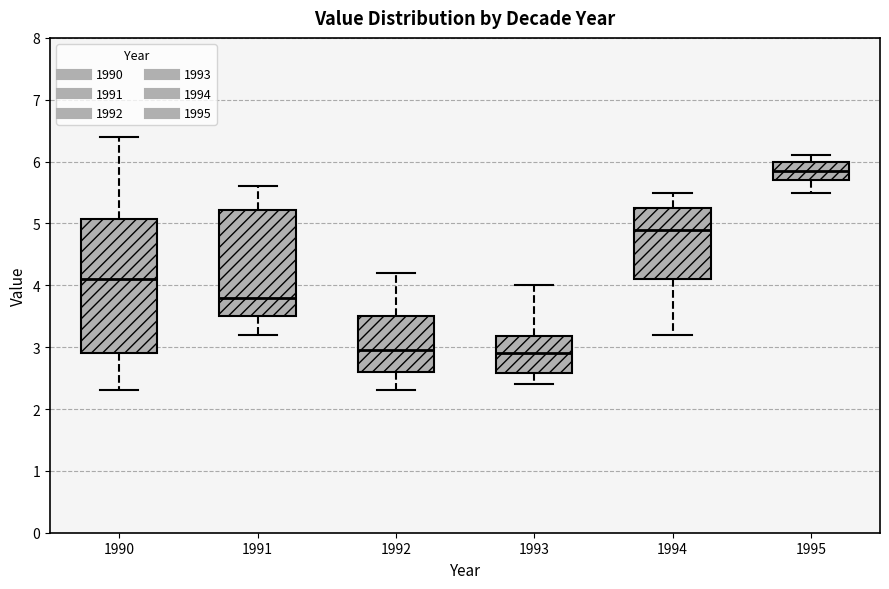

Which box is the tallest, from its lower edge to its upper edge?

1990